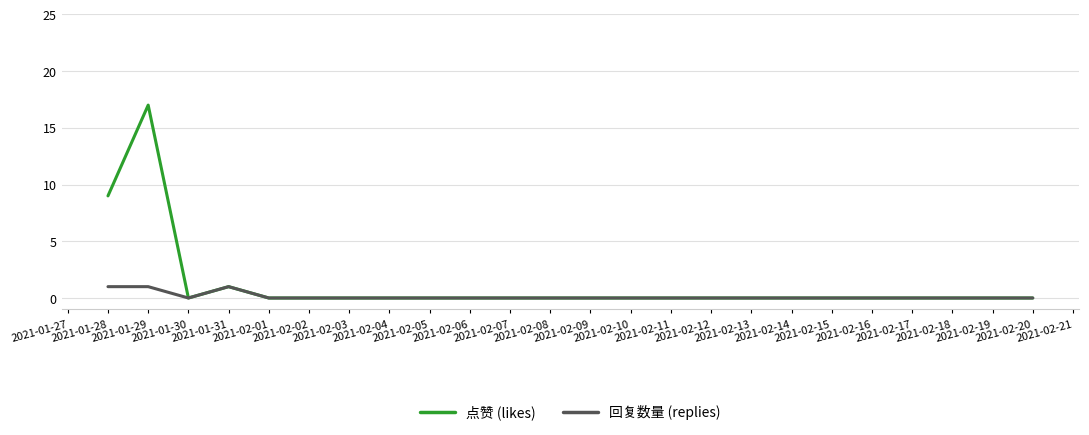

List the series in order of their overall mean, highest first.

点赞 (likes), 回复数量 (replies)